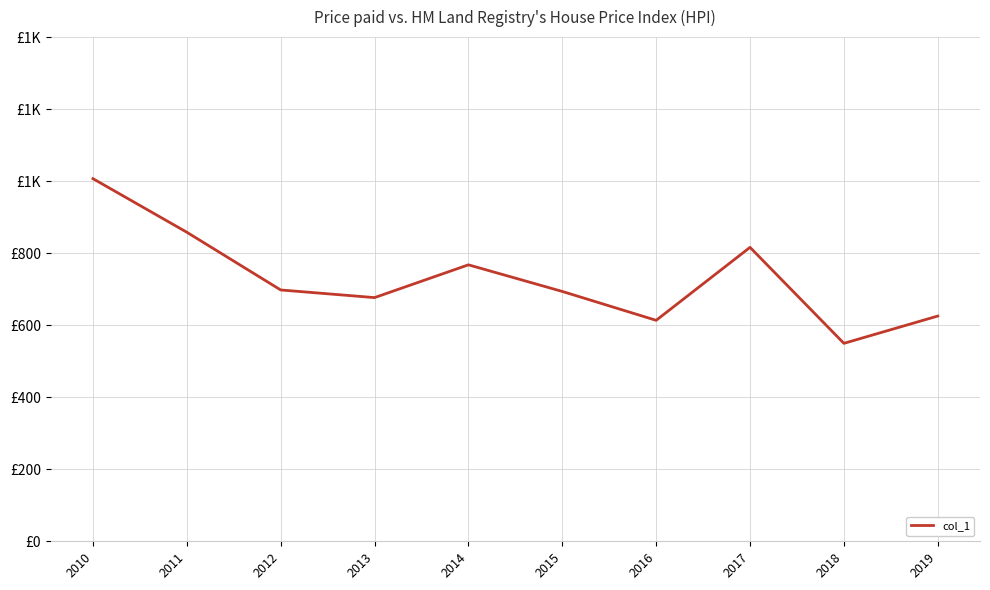

What is the greatest value displayed?

1006.9